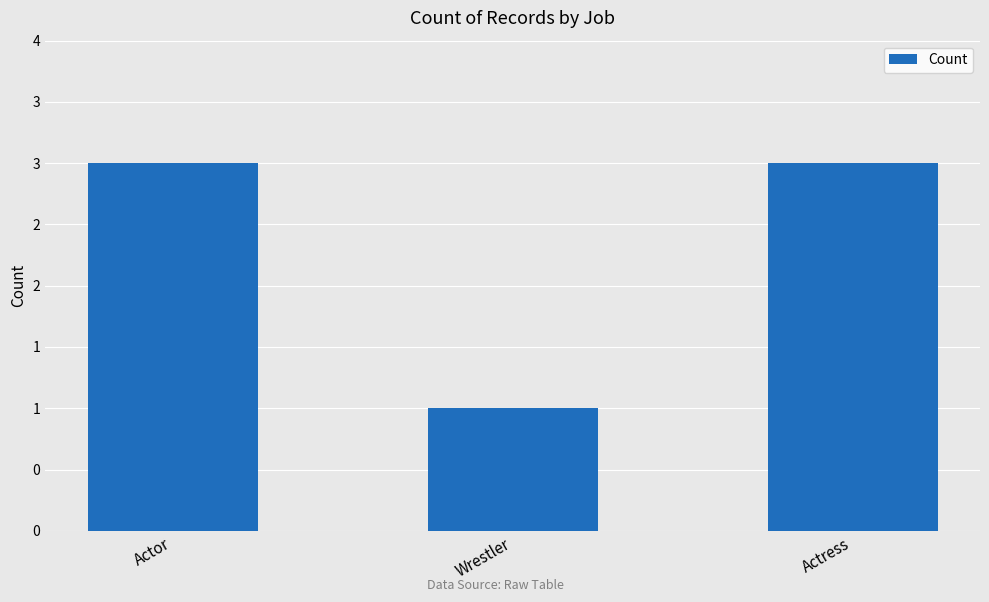

Where is the data nearest to the value 2?

Actor